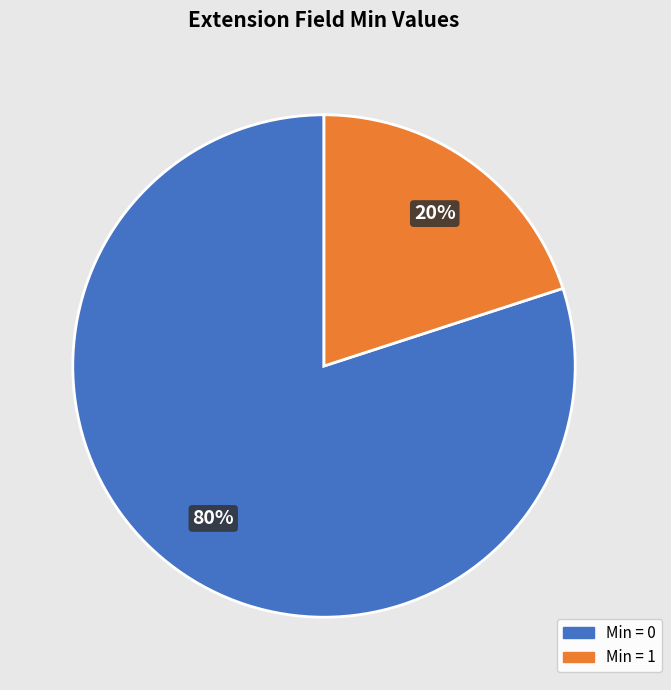

Which slice is the largest?

Min = 0